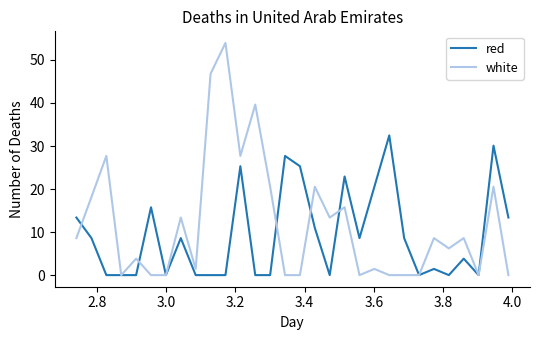

What is the highest value of the red series?

32.5